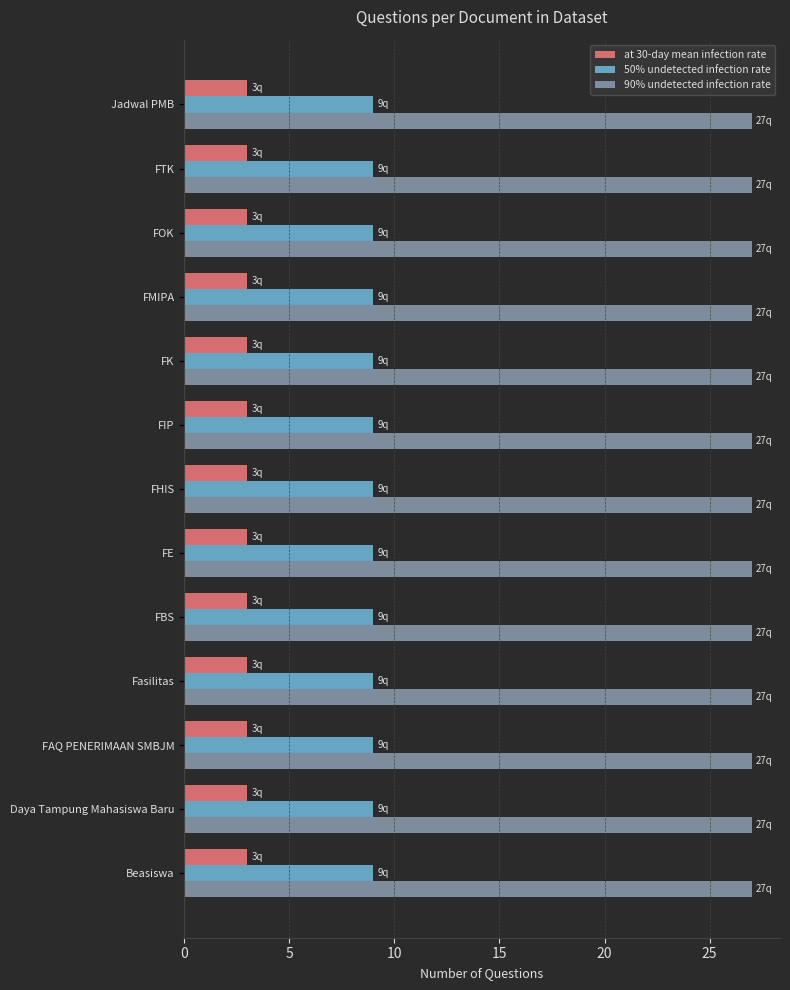

Is the value of 90% undetected infection rate at FMIPA greater than the value of 50% undetected infection rate at Jadwal PMB?

Yes